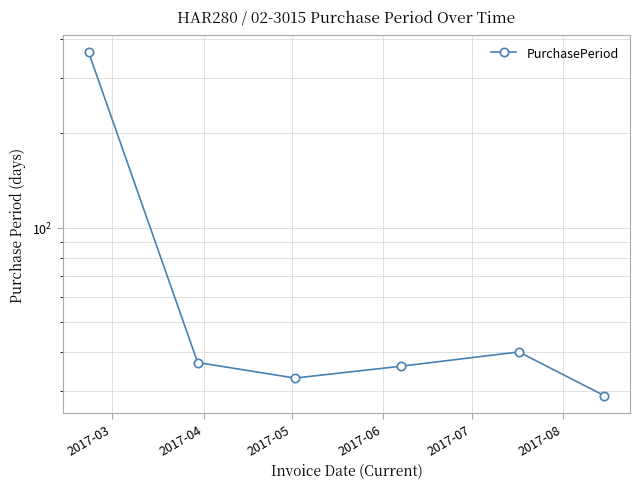

What is the average value?

90